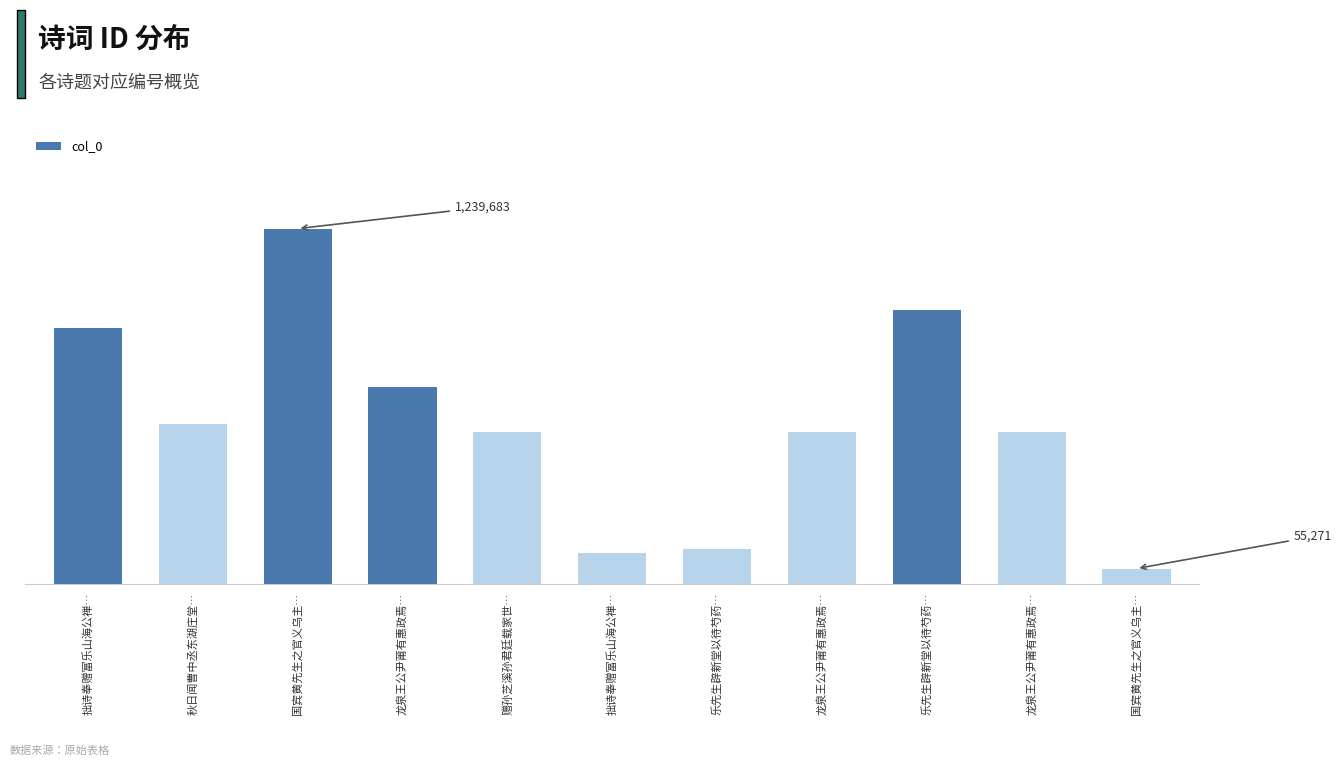

Does the chart contain any negative values?

No